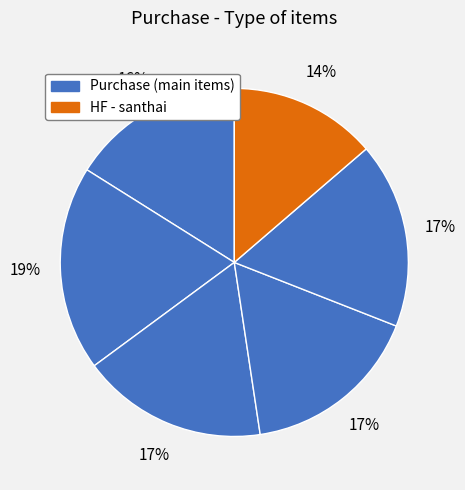

Count the number of slices in the pie.

6